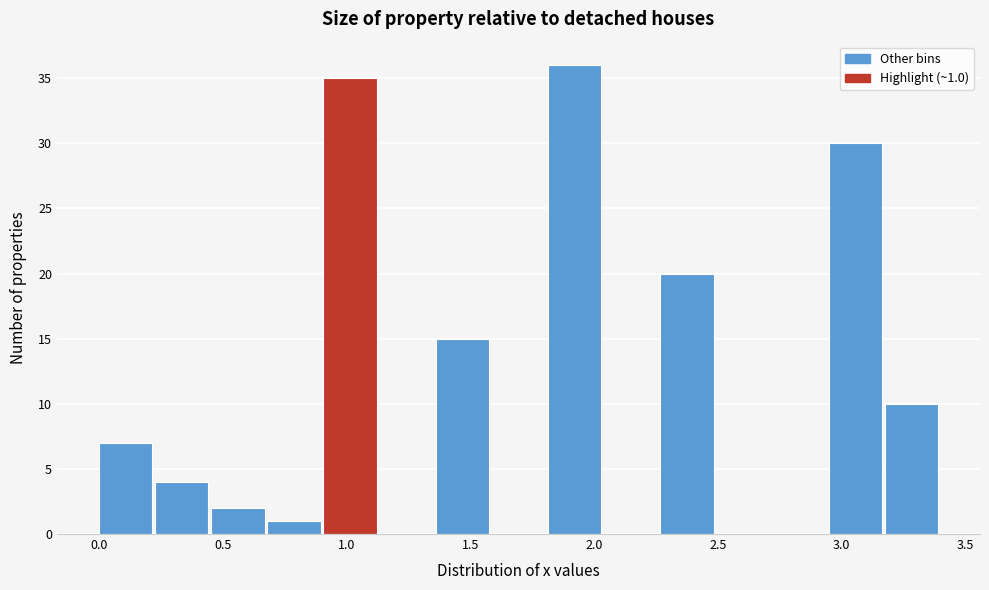

Which range on the x-axis has the tallest bar?

1.80 to 2.05